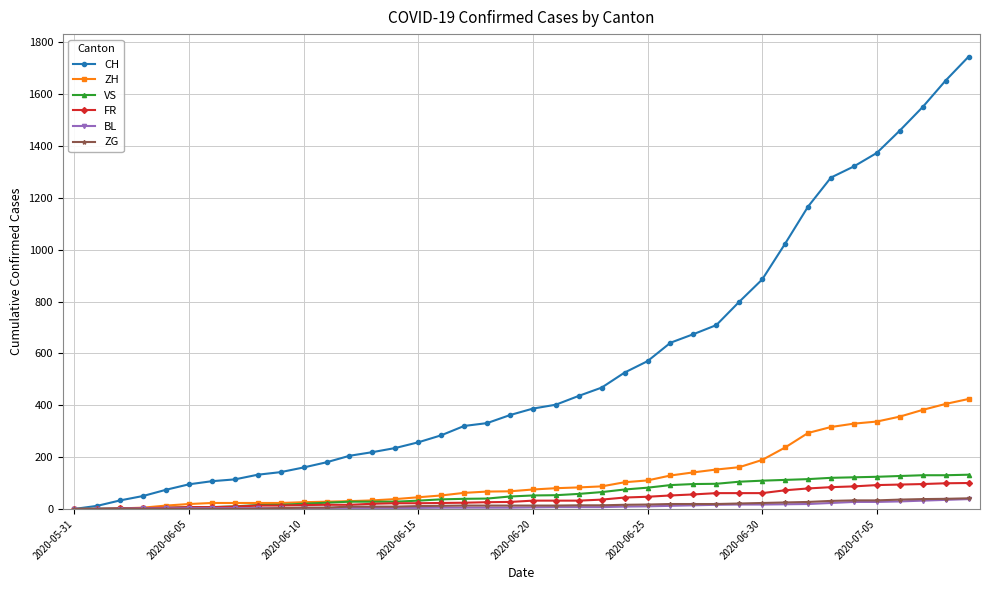

What is the maximum value shown in the chart?

1744